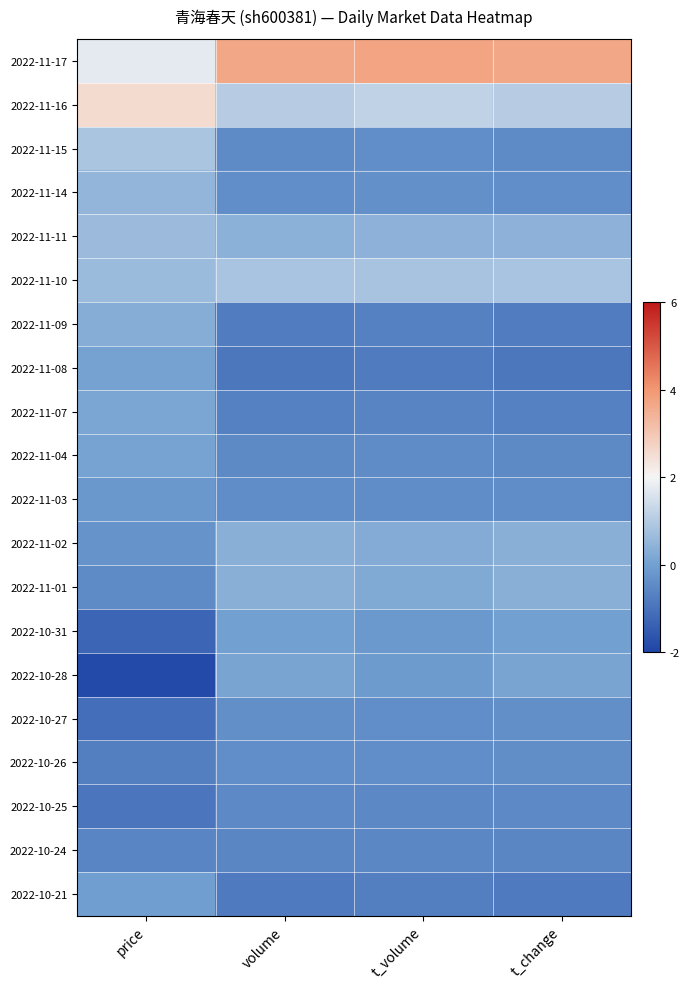

At price, list the series in order from largest to smallest.

2022-11-16, 2022-11-17, 2022-11-15, 2022-11-11, 2022-11-10, 2022-11-14, 2022-11-09, 2022-11-07, 2022-11-04, 2022-11-08, 2022-10-21, 2022-11-03, 2022-11-02, 2022-11-01, 2022-10-24, 2022-10-26, 2022-10-25, 2022-10-27, 2022-10-31, 2022-10-28